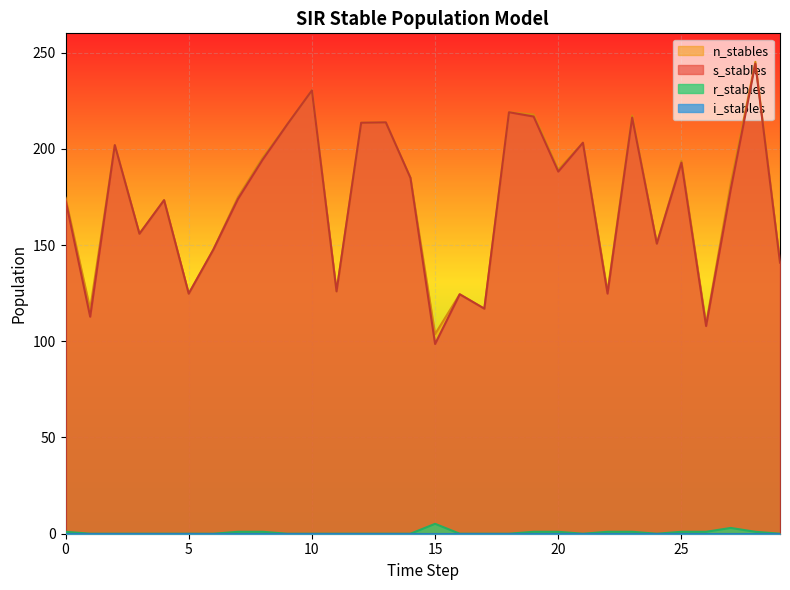

The value of s_stables at 5 is 176.2. True or false?

False